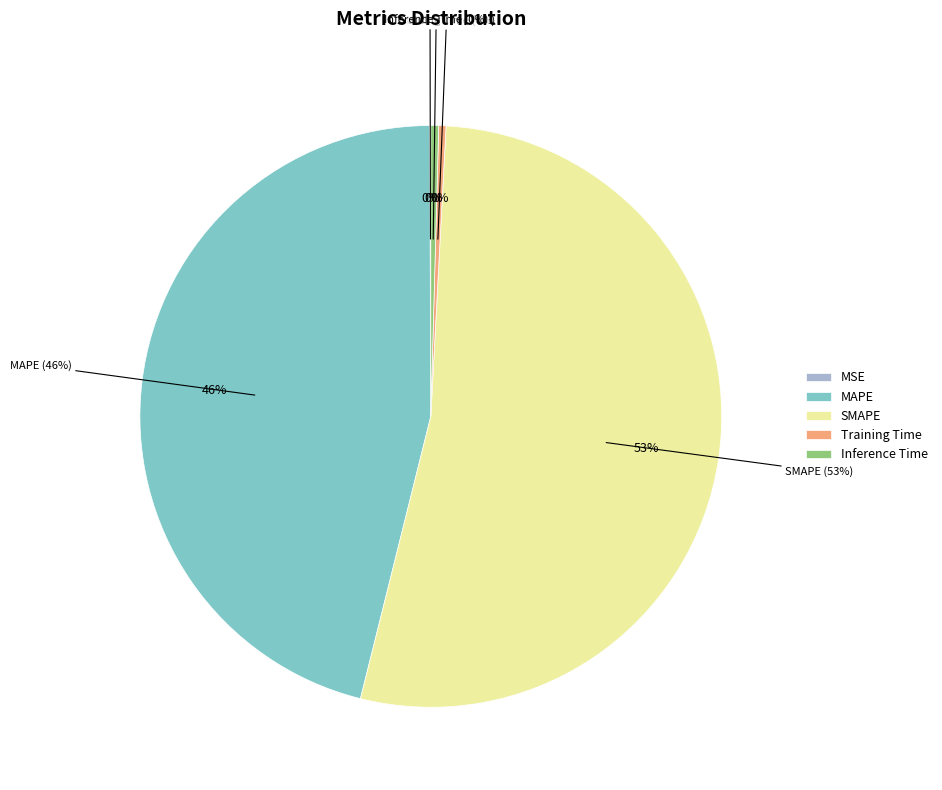

What percentage is the MAPE slice, to the nearest percent?

46%